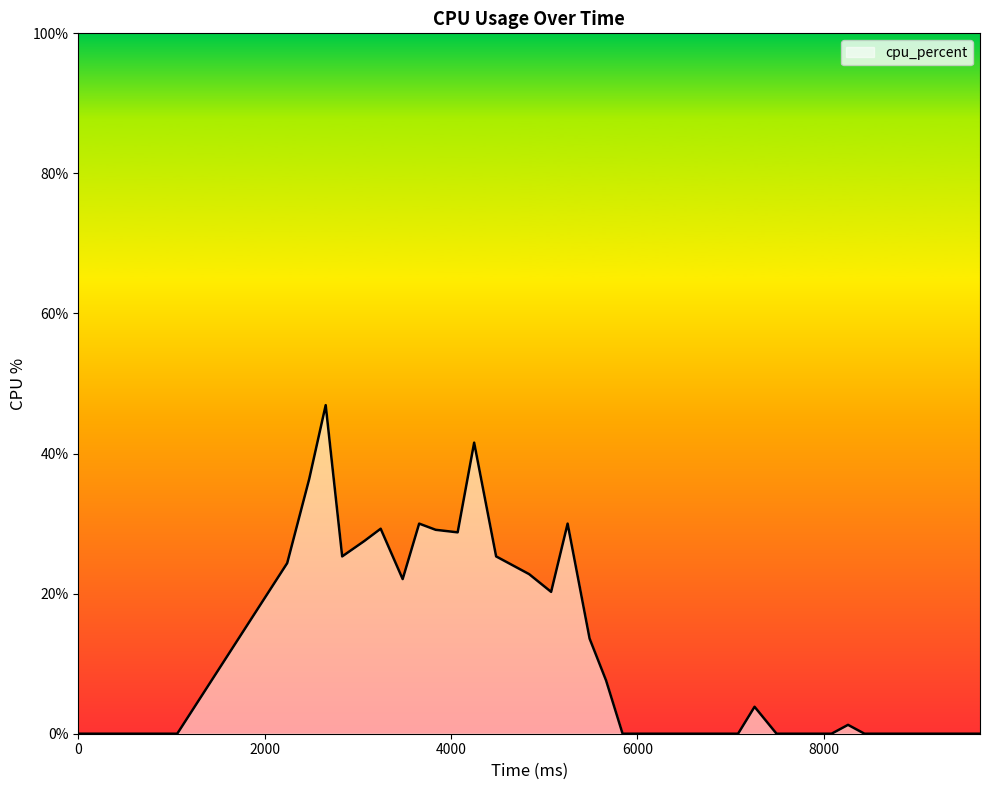

Count the number of values greater than 1.

20